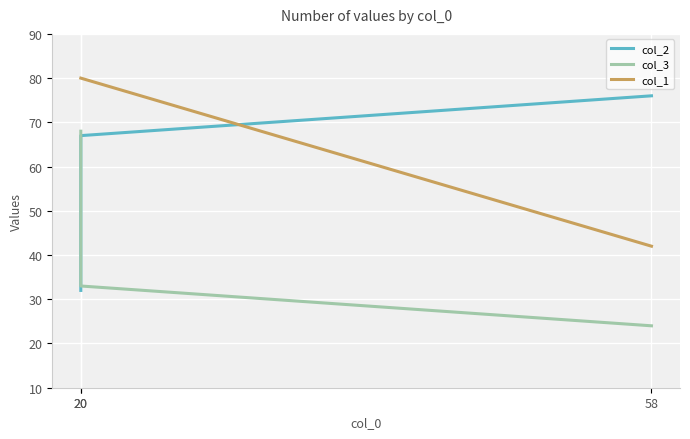

What is the sum of the col_1 values at 20 and 58?

122